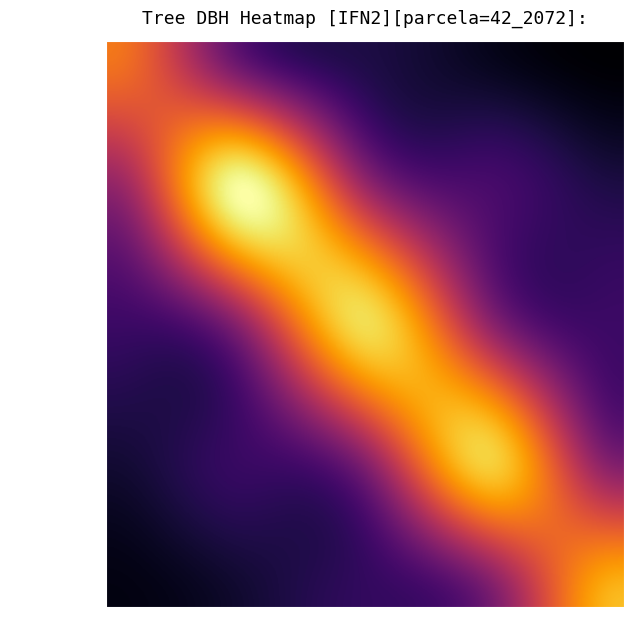

Where is 42_2072_3_IFN2 nearest to the value 49?

42_2072_1_IFN2